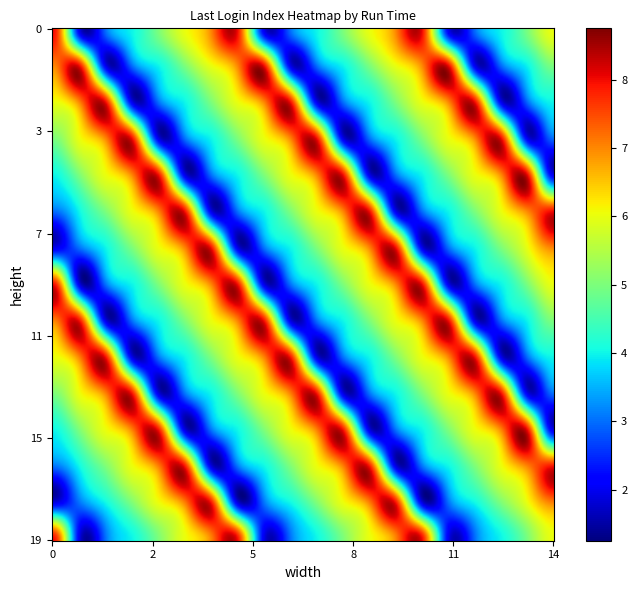

Reading right to left, transcribe all the data shown in this chart.

Index_1: 6	5	4	3	2	8	7	6	5	4	3	2	8	7	6	5	4	3	2	8
Index_2: 5	4	3	2	8	7	6	5	4	3	2	8	7	6	5	4	3	2	8	7
Index_3: 4	3	2	8	7	6	5	4	3	2	8	7	6	5	4	3	2	8	7	6
Index_4: 3	2	8	7	6	5	4	3	2	8	7	6	5	4	3	2	8	7	6	5
Index_5: 2	8	7	6	5	4	3	2	8	7	6	5	4	3	2	8	7	6	5	4
Index_6: 8	7	6	5	4	3	2	8	7	6	5	4	3	2	8	7	6	5	4	3
Index_7: 7	6	5	4	3	2	8	7	6	5	4	3	2	8	7	6	5	4	3	2
Index_8: 6	5	4	3	2	8	7	6	5	4	3	2	8	7	6	5	4	3	2	8
Index_9: 5	4	3	2	8	7	6	5	4	3	2	8	7	6	5	4	3	2	8	7
Index_10: 4	3	2	8	7	6	5	4	3	2	8	7	6	5	4	3	2	8	7	6
Index_11: 3	2	8	7	6	5	4	3	2	8	7	6	5	4	3	2	8	7	6	5
Index_12: 2	8	7	6	5	4	3	2	8	7	6	5	4	3	2	8	7	6	5	4
Index_13: 8	7	6	5	4	3	2	8	7	6	5	4	3	2	8	7	6	5	4	3
Index_14: 7	6	5	4	3	2	8	7	6	5	4	3	2	8	7	6	5	4	3	2
Index_15: 6	5	4	3	2	8	7	6	5	4	3	2	8	7	6	5	4	3	2	8